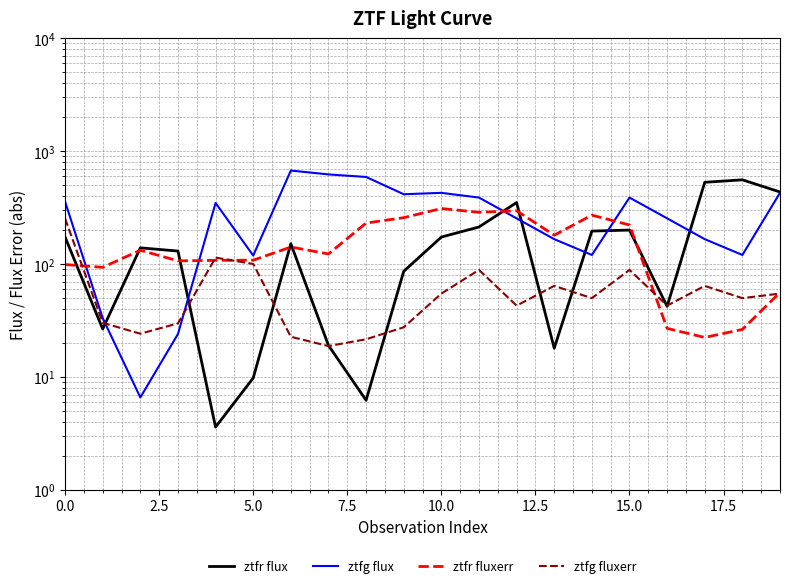

What position from the left is 13?

14